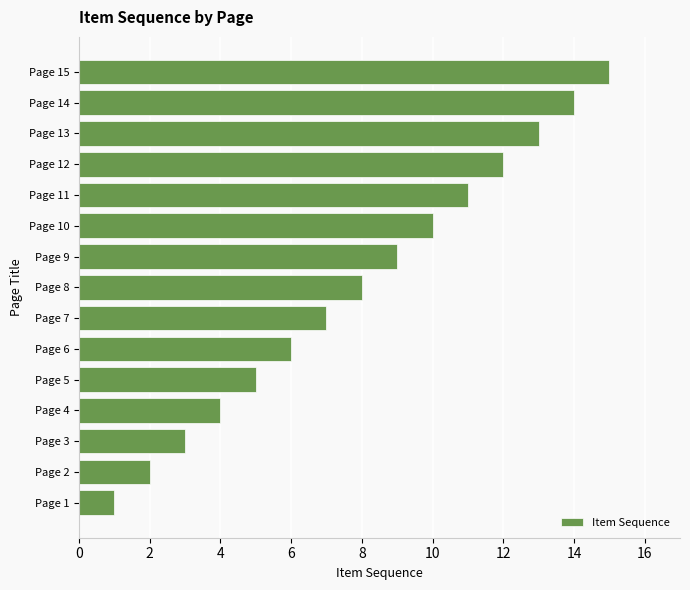

Where is the data nearest to the value 8?

Page 8